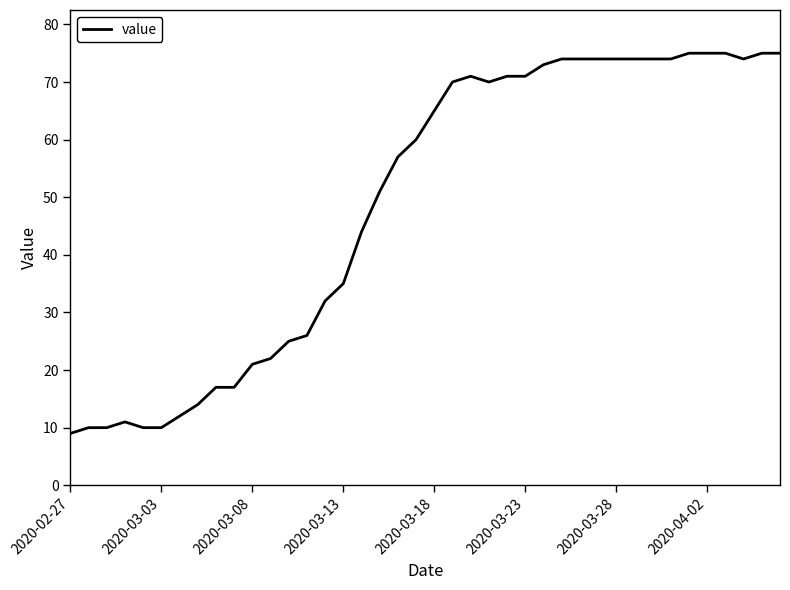

How many lines are shown in the chart?

1